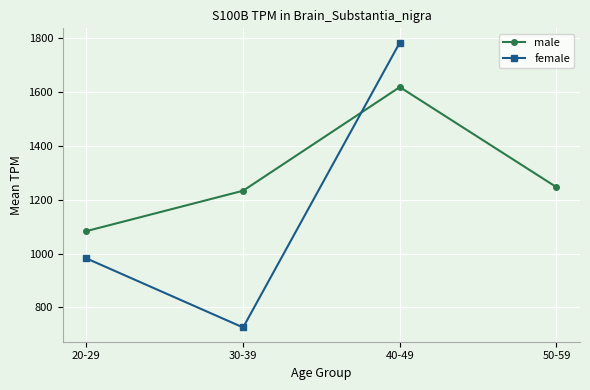

Between which two adjacent categories do female and male first intersect?

30-39 and 40-49